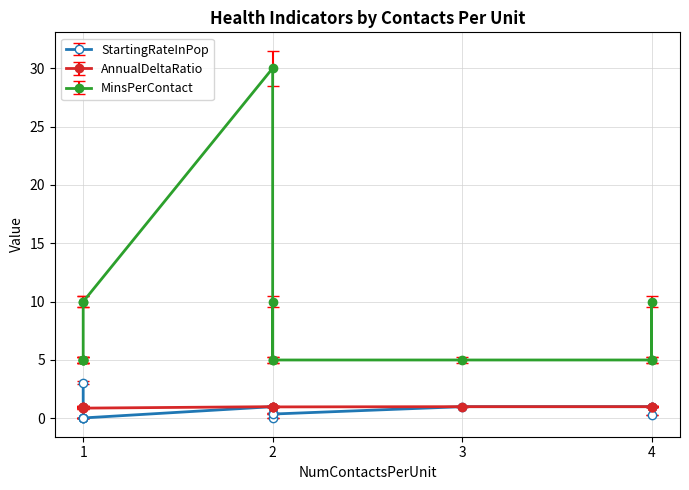

Reading right to left, transcribe all the data shown in this chart.

StartingRateInPop: 0.0	0.0	0.0	0.0	0.0	0.3	0.4	0.5	3.1	1.0	1.0	1.0	1.0	1.0
AnnualDeltaRatio: 0.9	0.9	1.0	1.0	0.9	1.0	1.0	1.0	1.0	1.0	1.0	1.0	1.0	1.0
MinsPerContact: 10.0	10.0	10.0	5.0	5.0	5.0	5.0	5.0	5.0	5.0	5.0	5.0	30.0	10.0